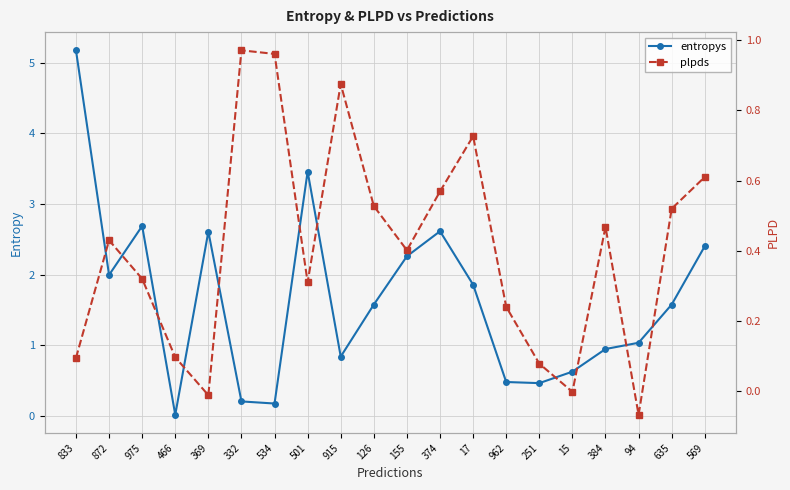

How many data points in plpds are above 0?

17